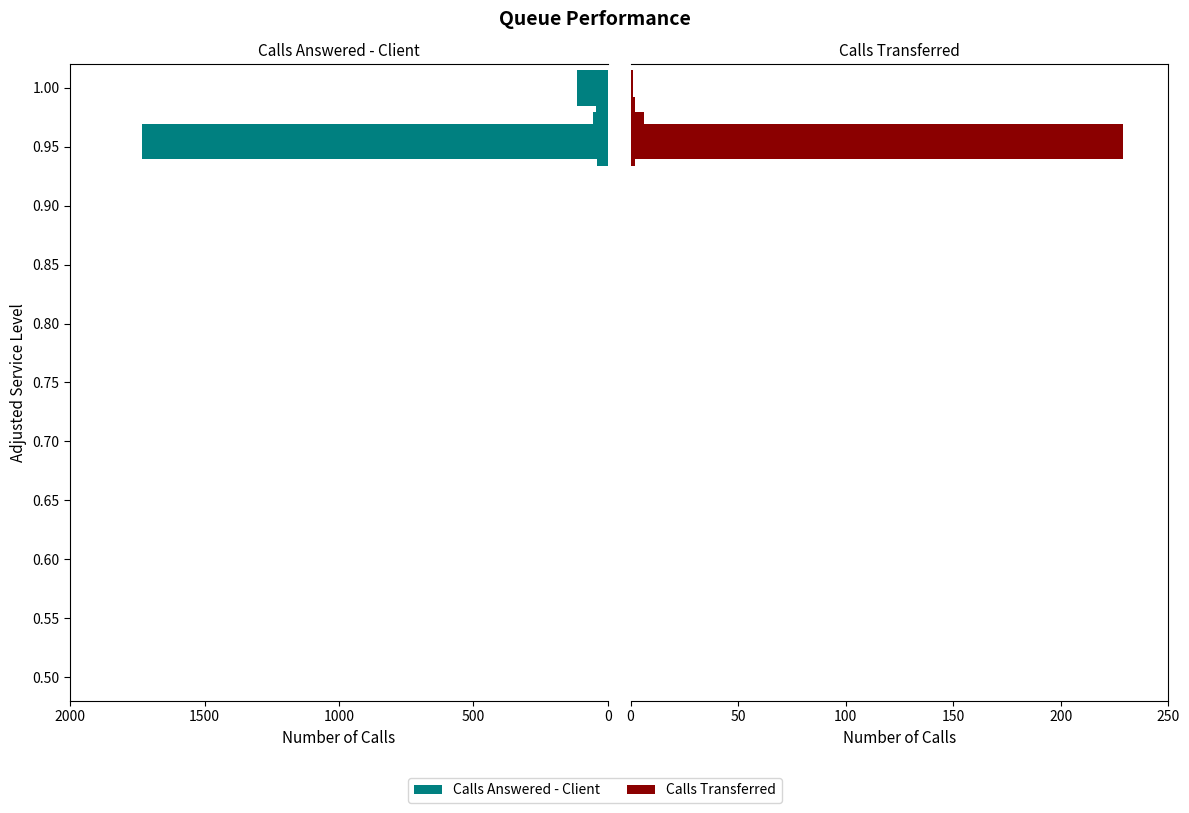

What is the difference between the maximum and minimum values in the Calls Answered - Client series?

1730